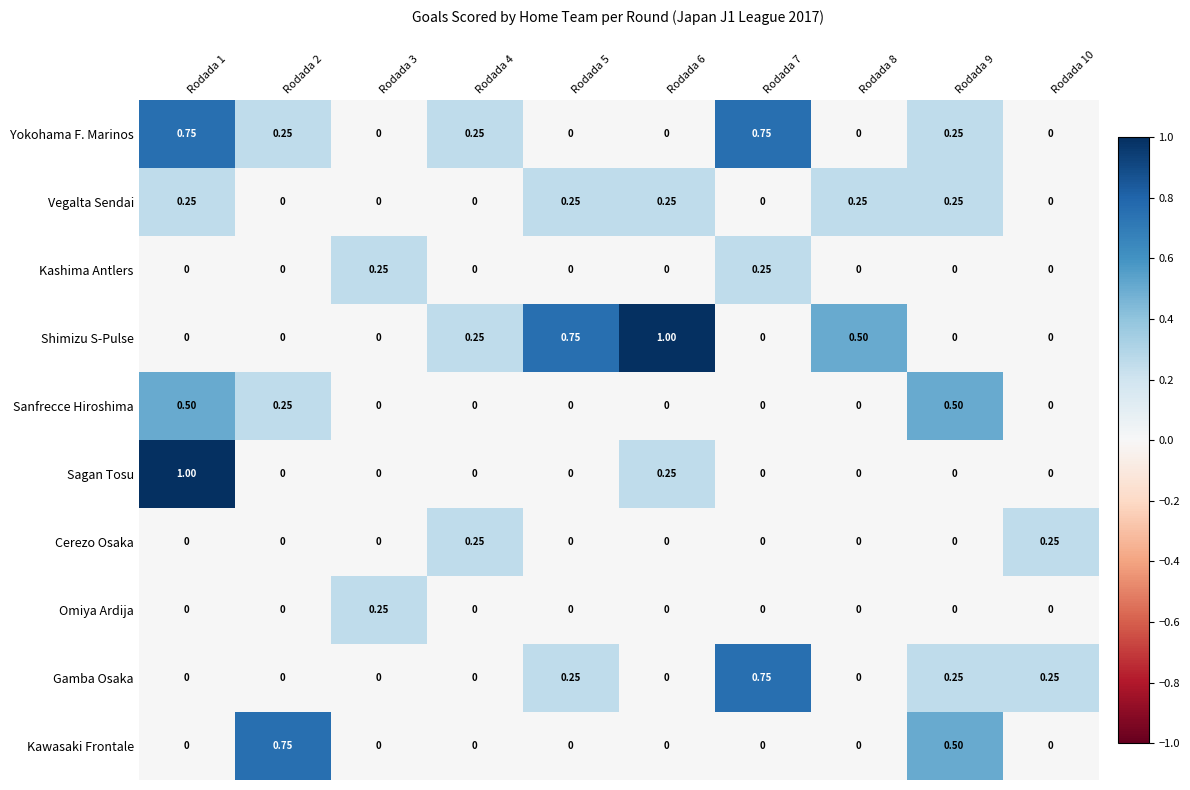

Which series has the largest total across all categories?

Shimizu S-Pulse